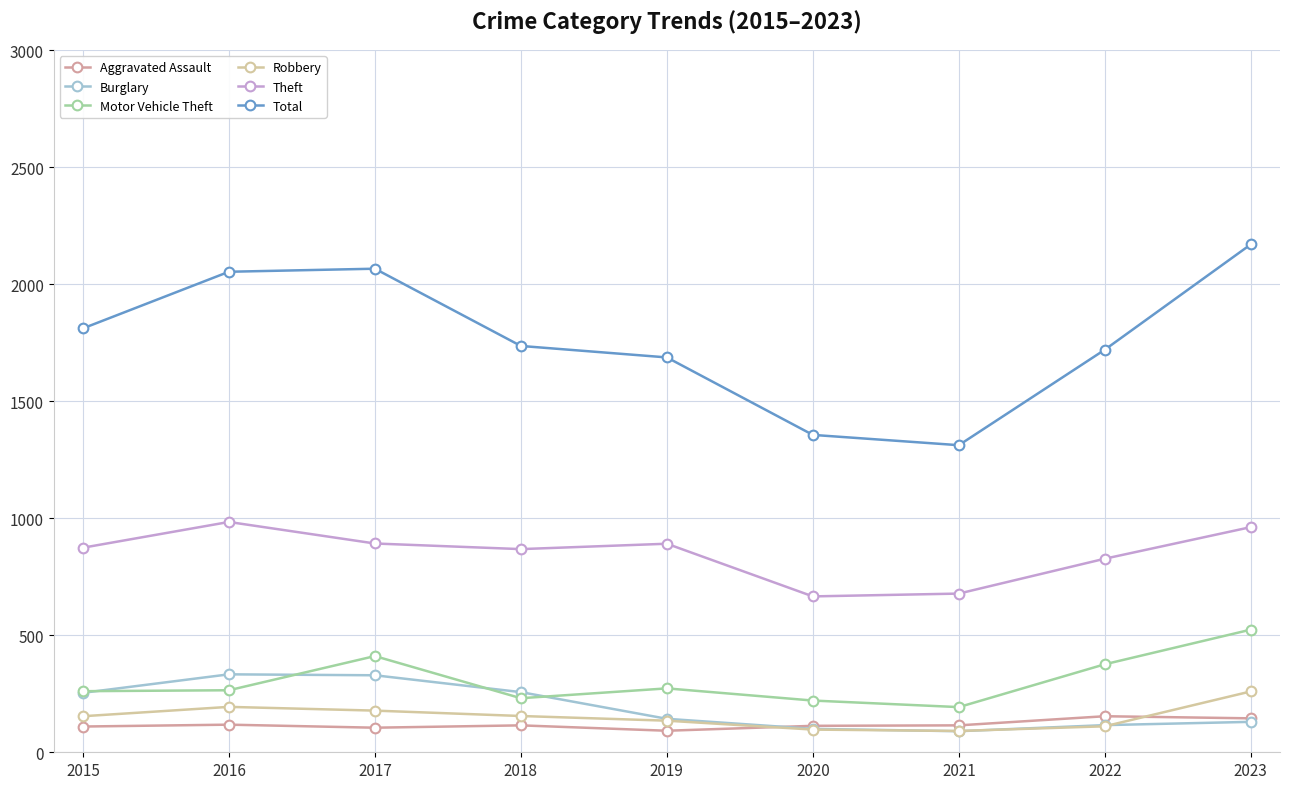

Count the number of categories in the chart.

9